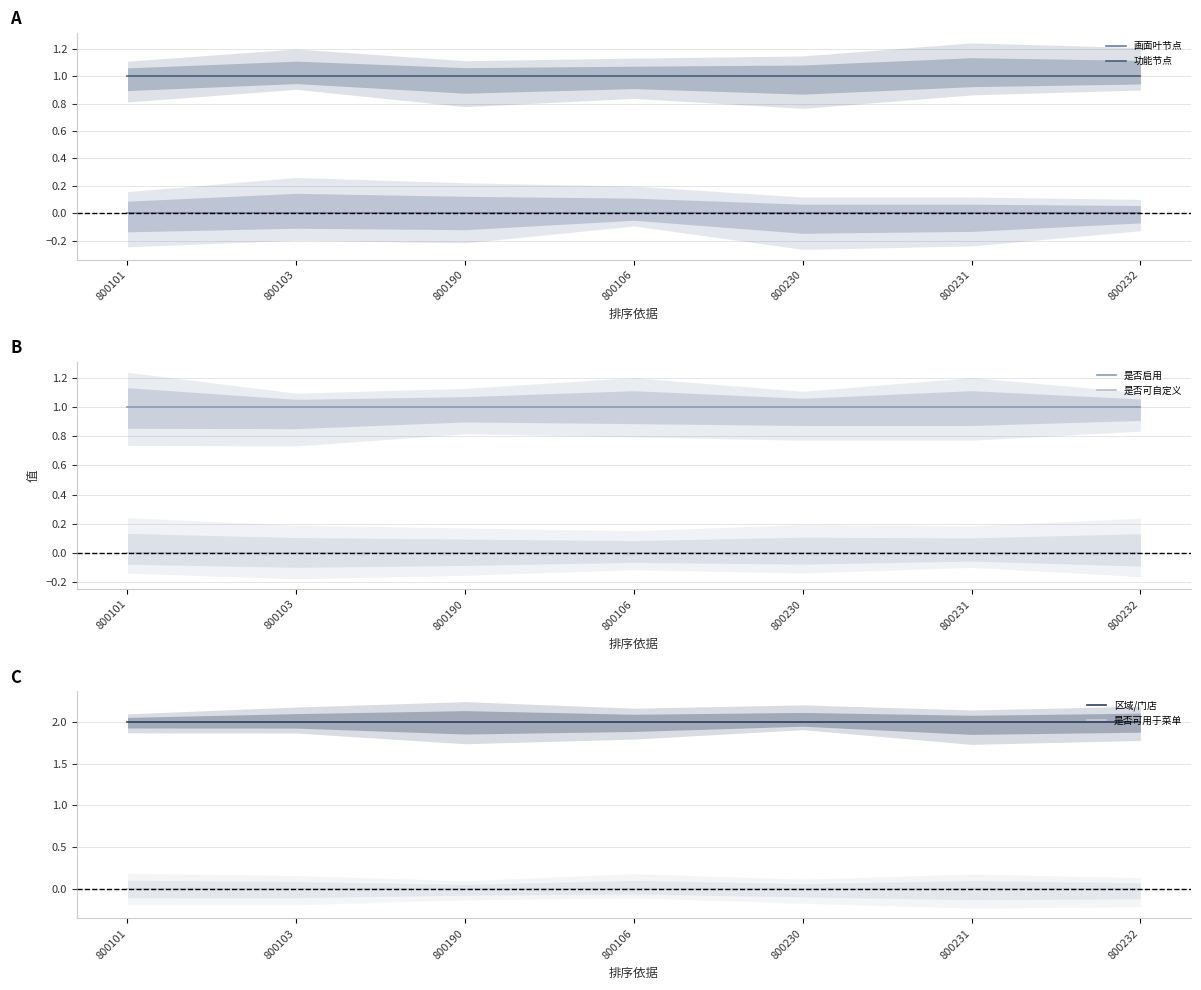

What are all the series names shown in the legend?

画面叶节点, 功能节点, 是否启用, 是否可自定义, 区域/门店, 是否可用于菜单